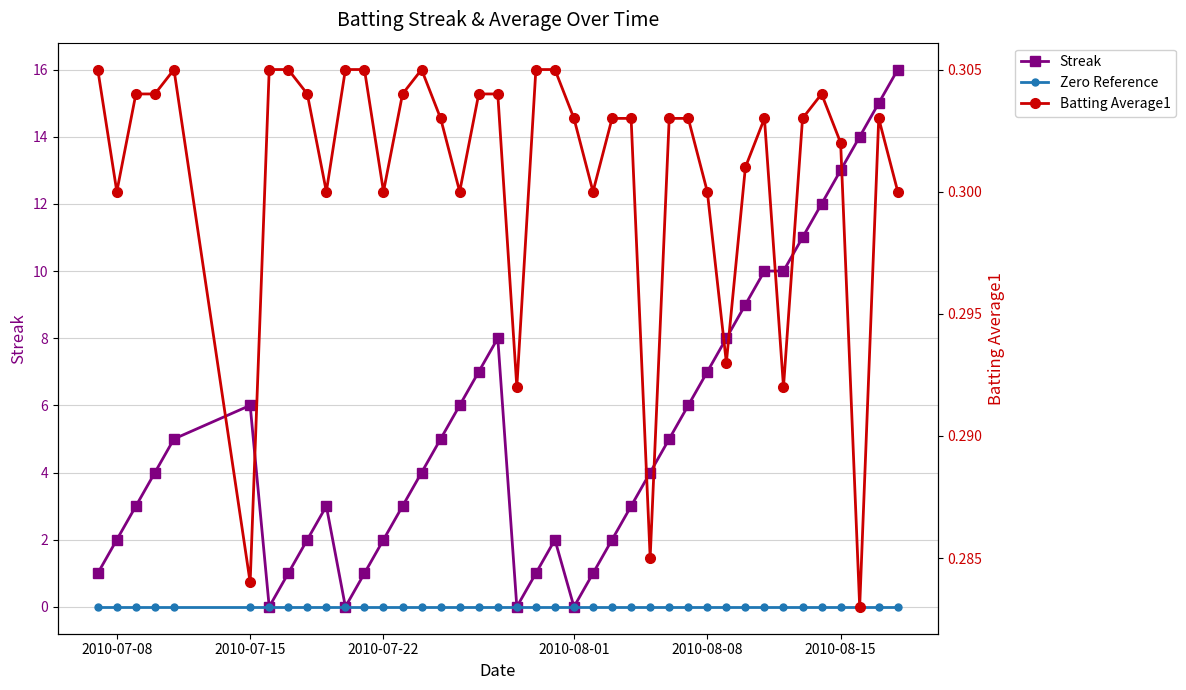

True or false: Streak and Zero Reference intersect in this chart.

False